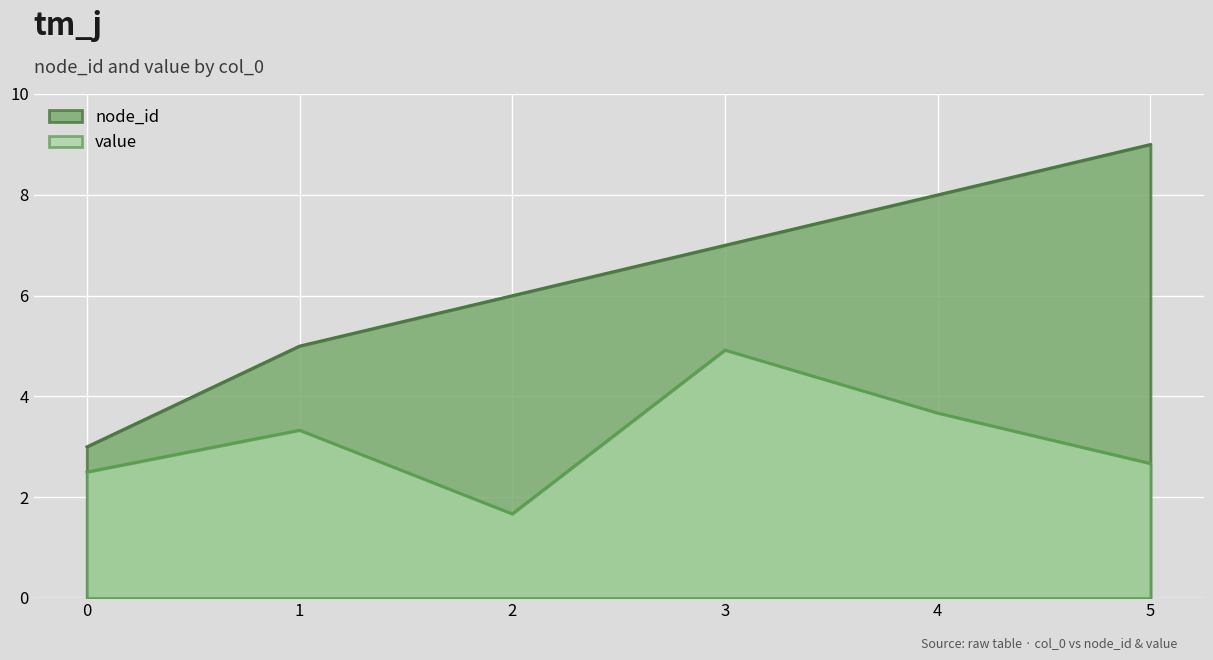

Reading right to left, extract all data points from this chart.

node_id: 9.0	8.0	7.0	6.0	5.0	3.0
value: 2.7	3.7	4.9	1.7	3.3	2.5